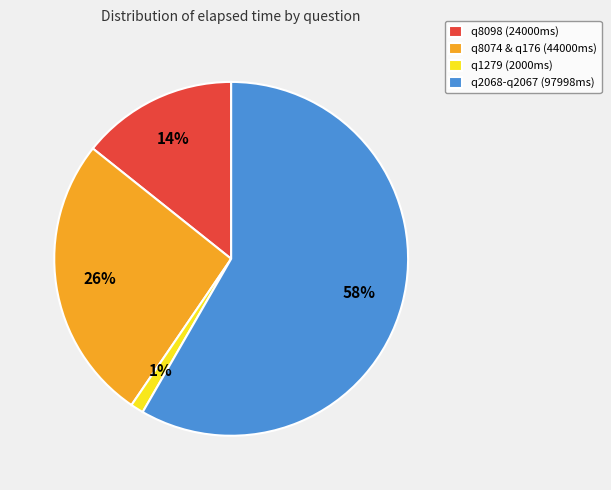

Which slice is the smallest?

q1279 (2000ms)